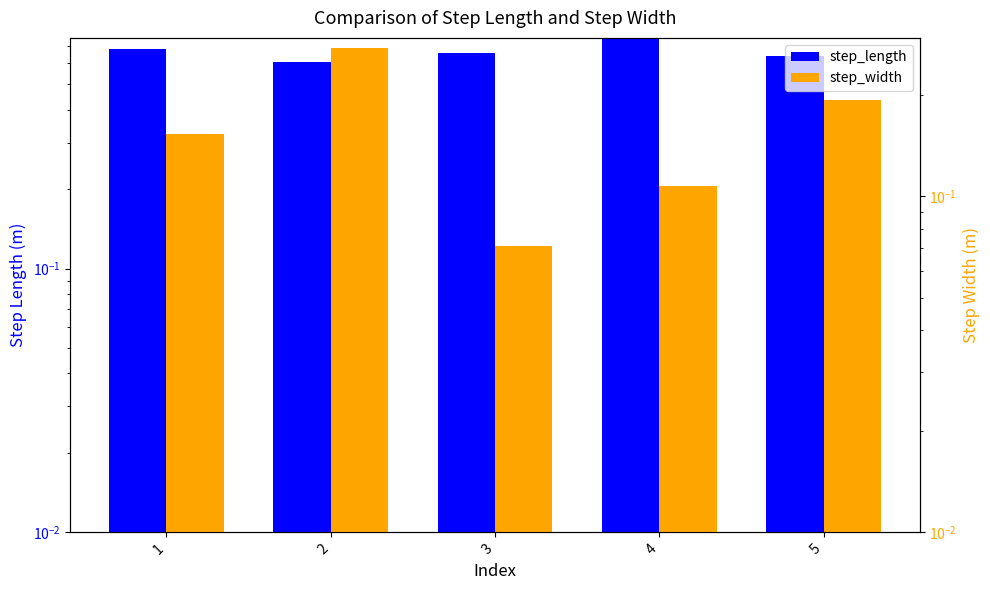

What is the sum of the step_length values at 5 and 3?

1.3